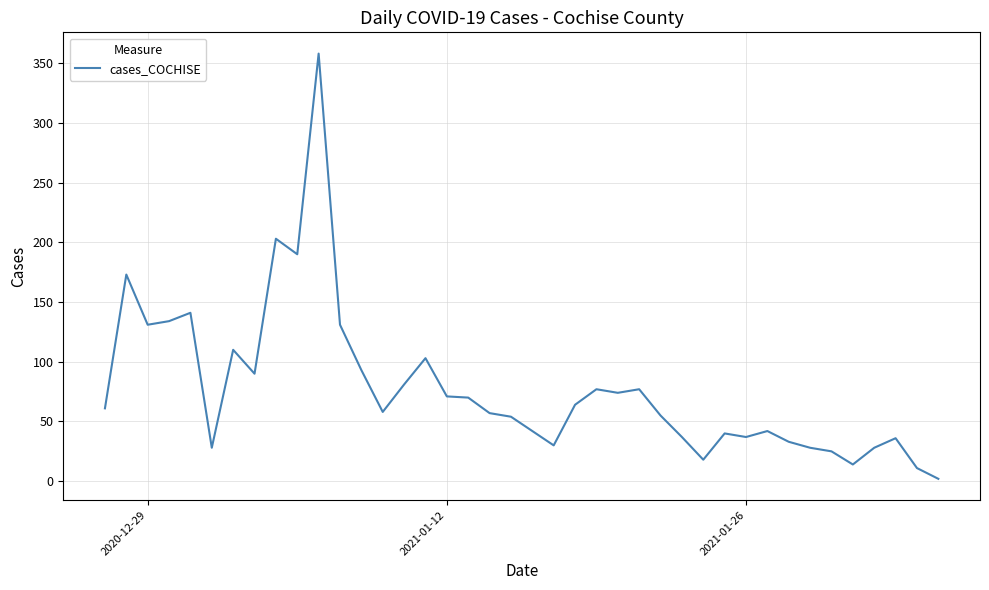

What is the greatest value displayed?

358